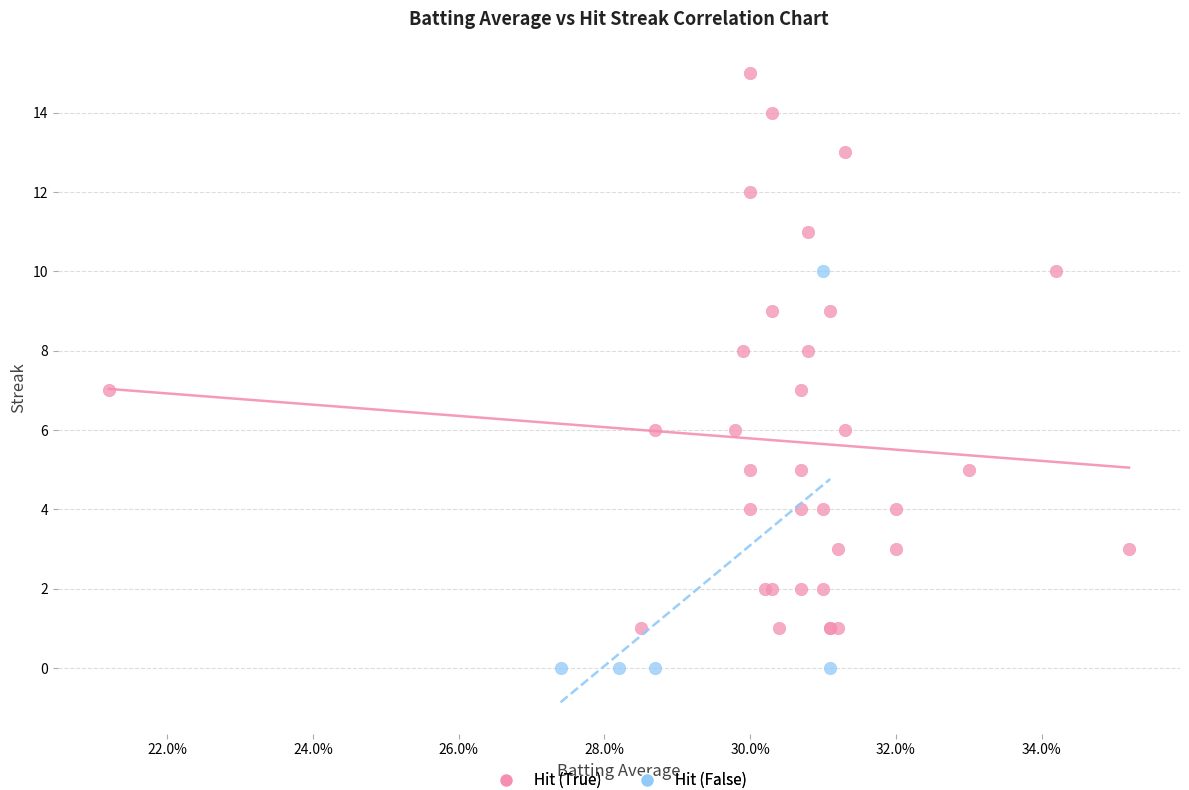

Which series has the largest Y range (max minus min)?

Hit (True)